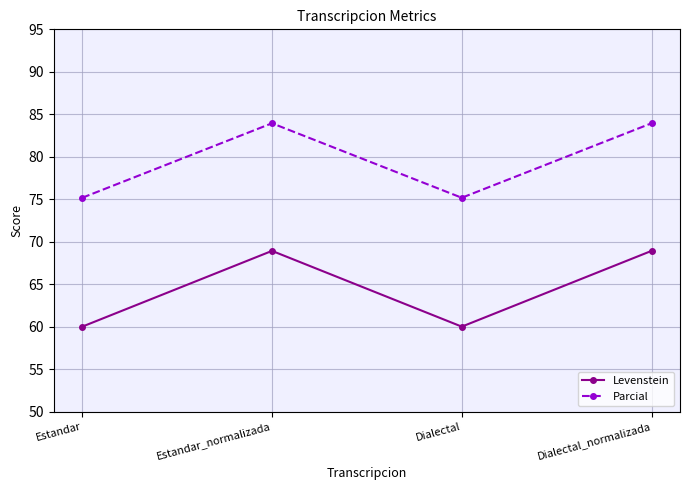

Which series has the largest total across all categories?

Parcial